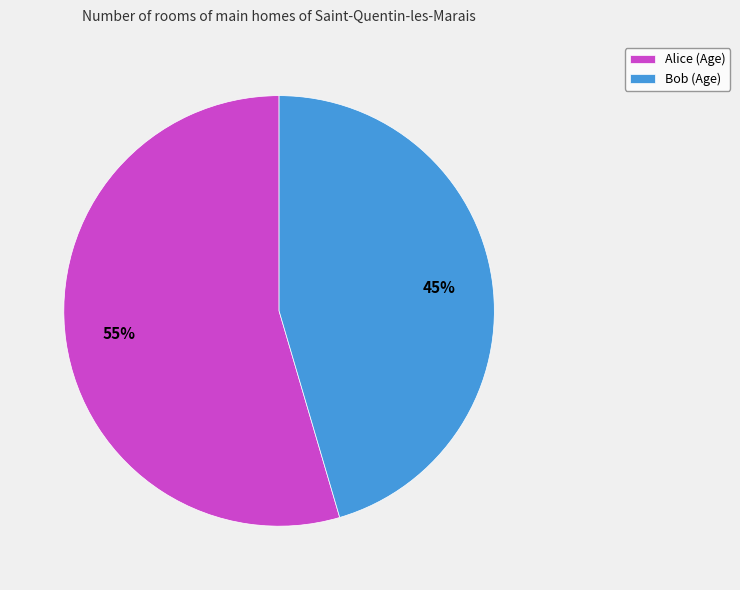

Rank the categories by value from lowest to highest.

Bob, Alice